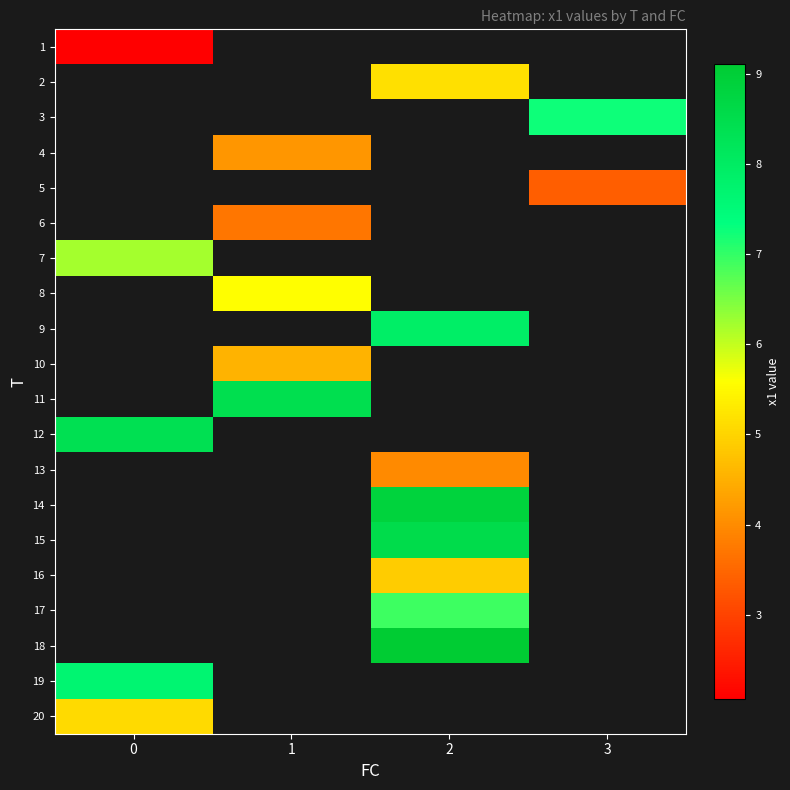

List the labels in order of 9 value, smallest first.

0, 1, 2, 3